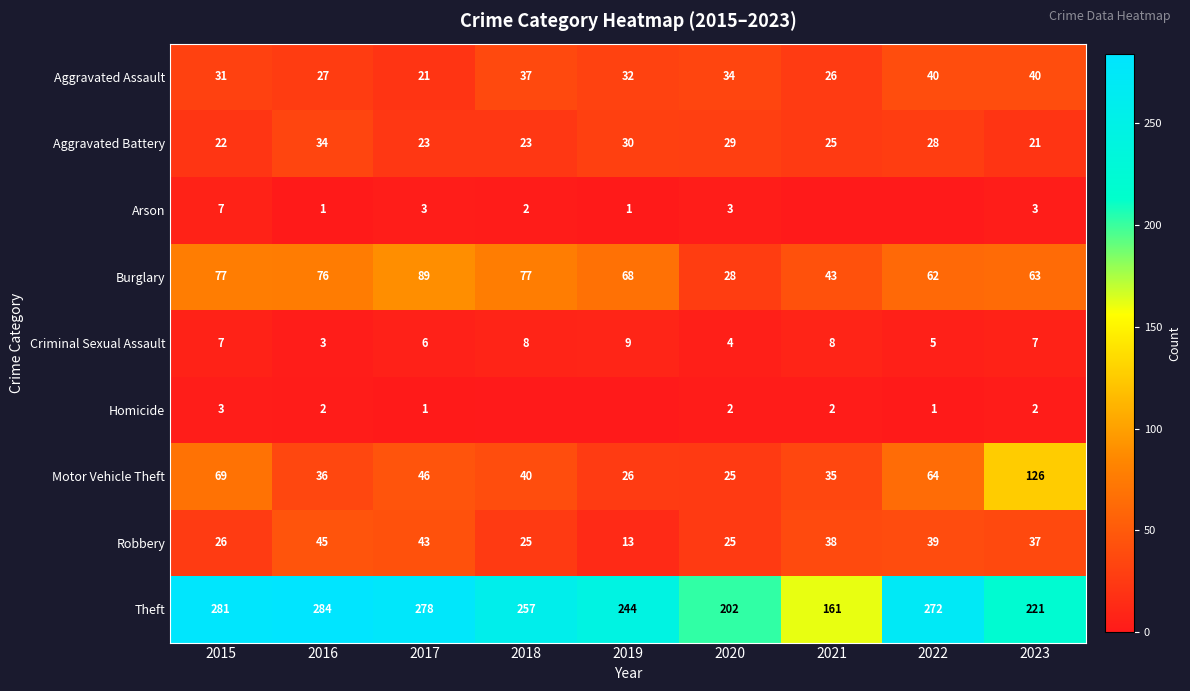

At which label does Aggravated Battery first exceed 25?

2016